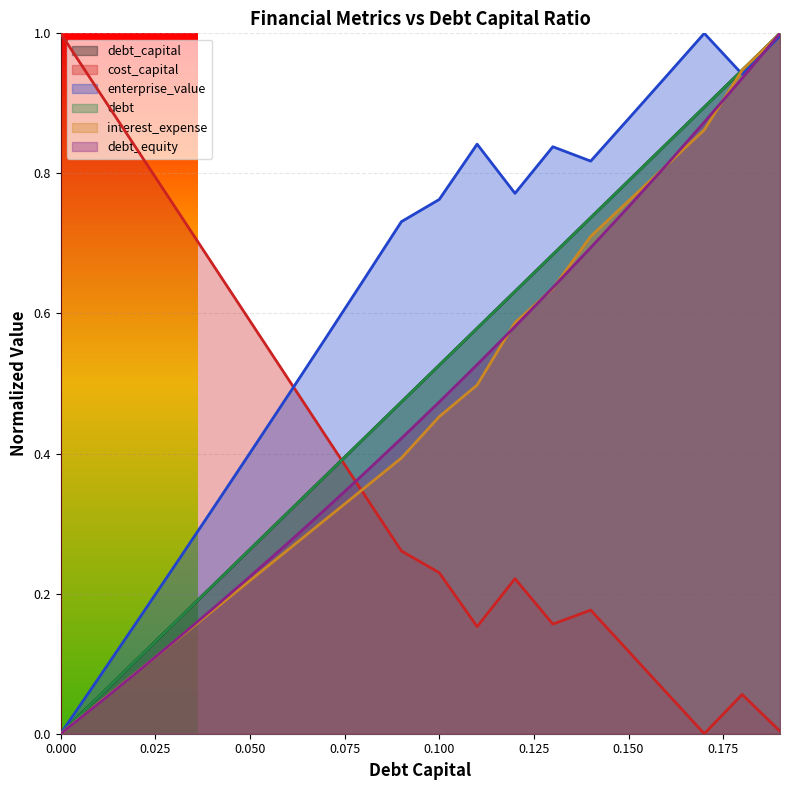

What is the value of the debt_equity point at the 14th from the left?

0.6